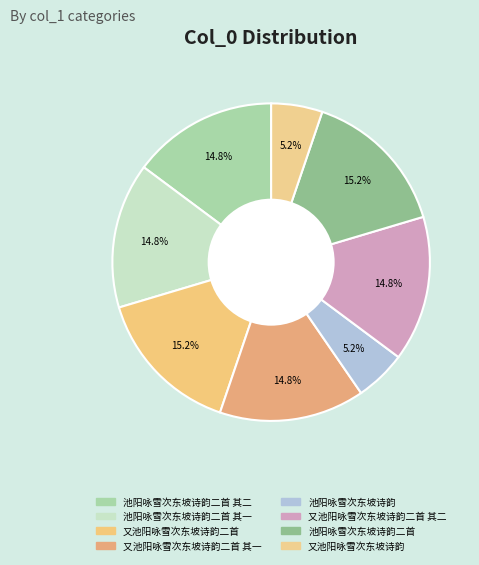

True or false: 池阳咏雪次东坡诗韵二首 其一 accounts for 26% of the total.

False